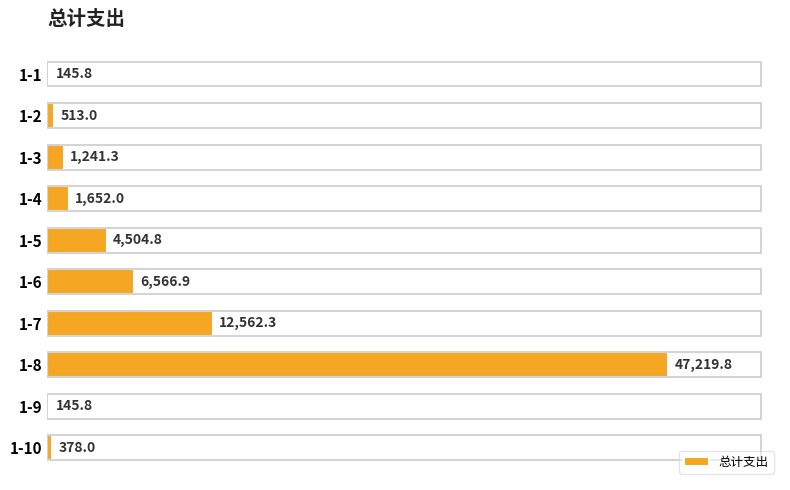

Reading top to bottom, extract all data points from this chart.

1-1=145.8	1-2=513.0	1-3=1241.3	1-4=1652.0	1-5=4504.8	1-6=6566.9	1-7=12562.3	1-8=47219.8	1-9=145.8	1-10=378.0